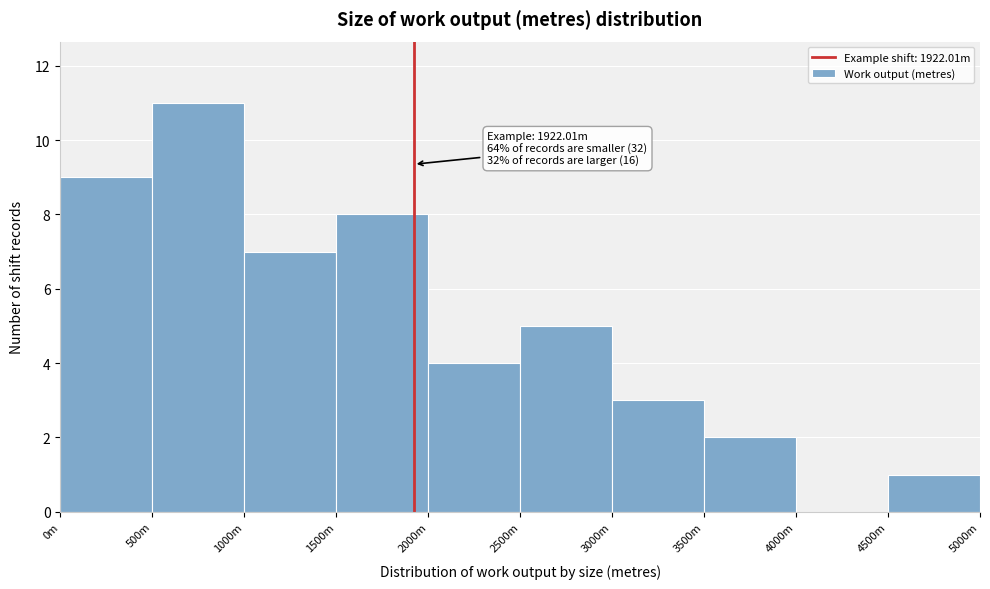

Reading left to right, extract all data points from this chart.

0m=9	500m=11	1000m=7	1500m=8	2000m=4	2500m=5	3000m=3	3500m=2	4000m=0	4500m=1